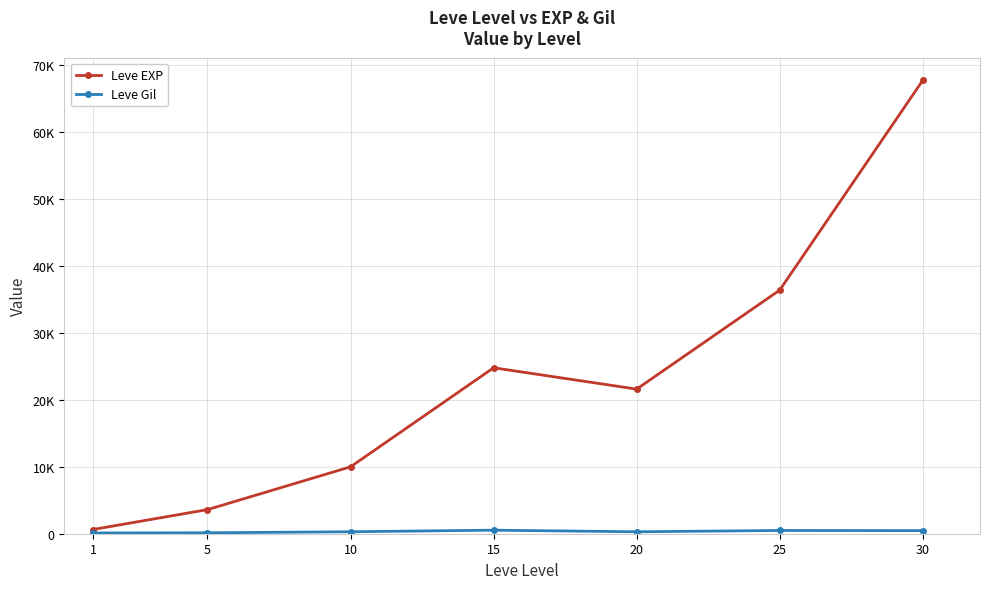

Is this an area chart (filled region under the line)?

No